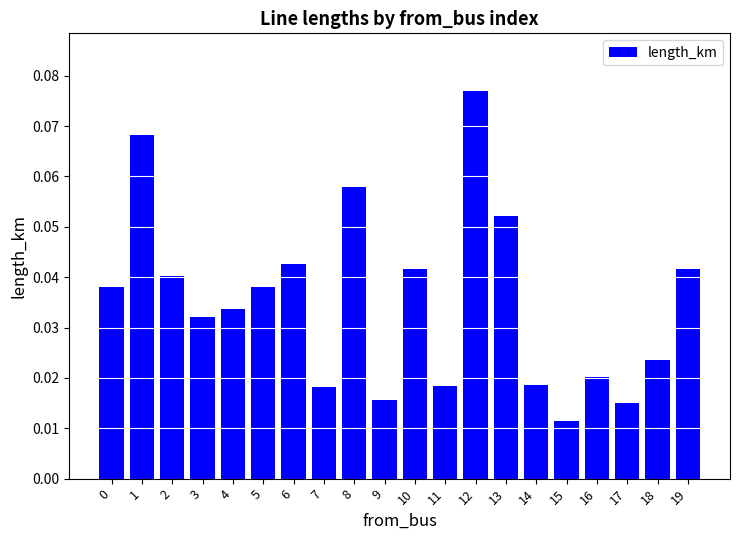

Are the bars grouped side by side (vs. stacked)?

No